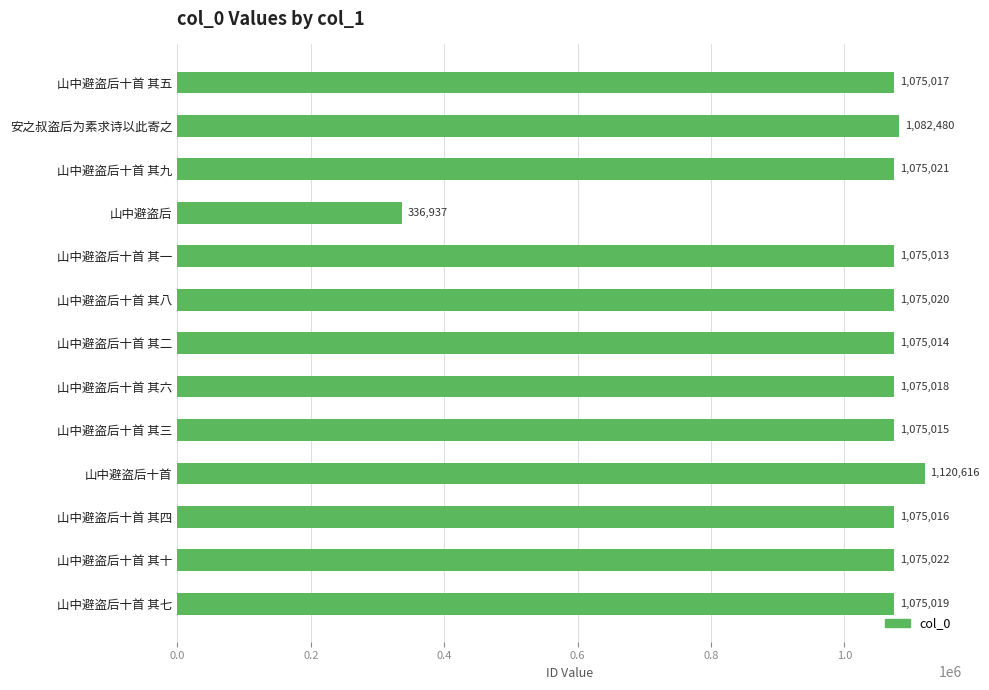

Does the chart contain any negative values?

No